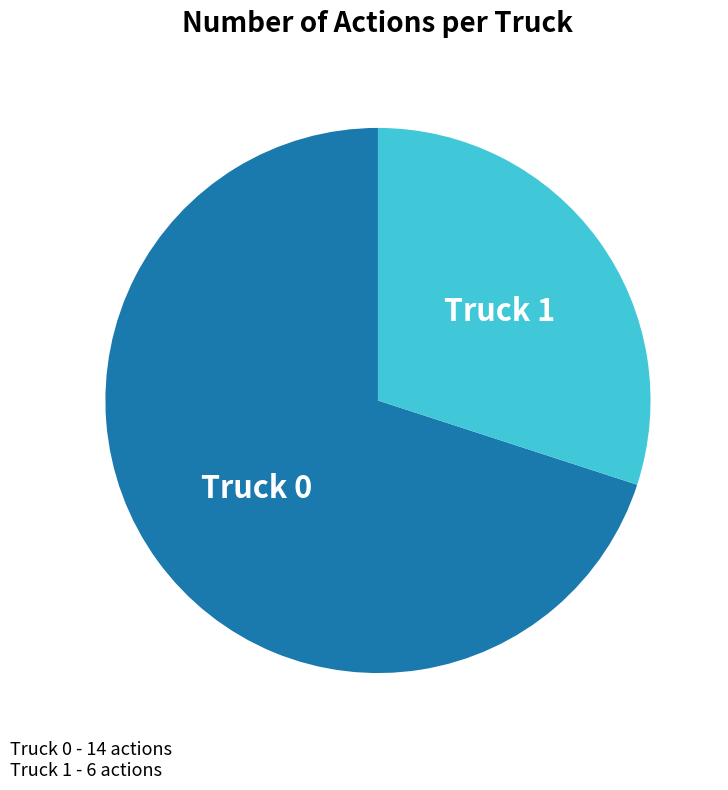

Is there a majority slice in this chart?

Yes